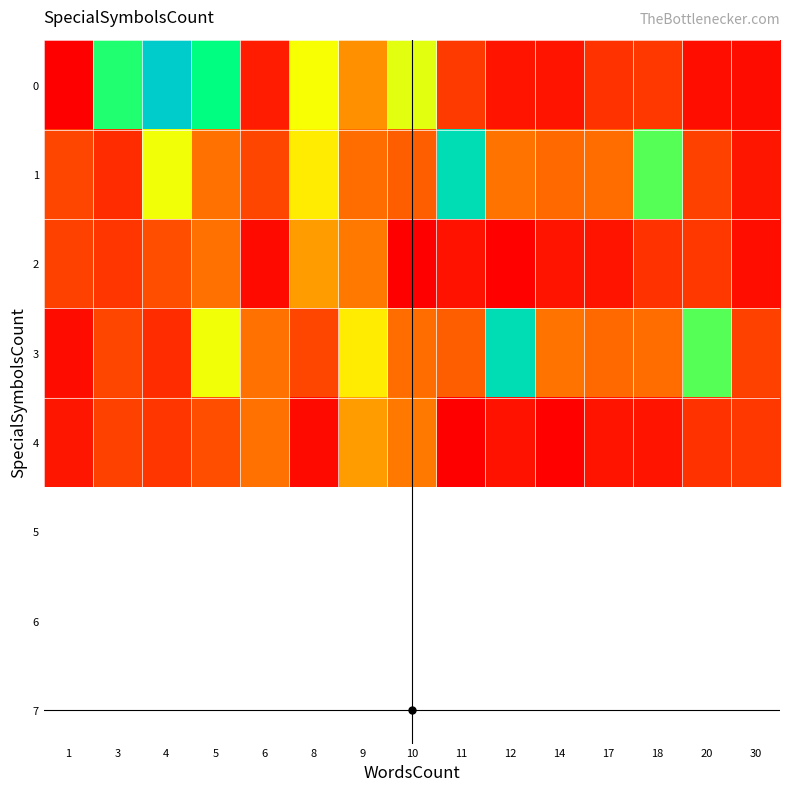

Reading left to right, transcribe all the data shown in this chart.

0: 1=8	3=386	4=535	5=405	6=37	8=275	9=158	10=286	11=69	12=30	14=30	17=60	18=66	20=24	30=22
1: 1=82	3=55	4=279	5=126	6=82	8=251	9=120	10=106	11=493	12=129	14=118	17=121	18=358	20=77	30=31
2: 1=77	3=64	4=90	5=126	6=19	8=170	9=134	10=8	11=28	12=11	14=30	17=30	18=60	20=66	30=24
3: 1=22	3=82	4=55	5=279	6=126	8=82	9=251	10=120	11=106	12=493	14=129	17=118	18=121	20=358	30=77
4: 1=31	3=77	4=64	5=90	6=126	8=19	9=170	10=134	11=8	12=28	14=11	17=30	18=30	20=60	30=66